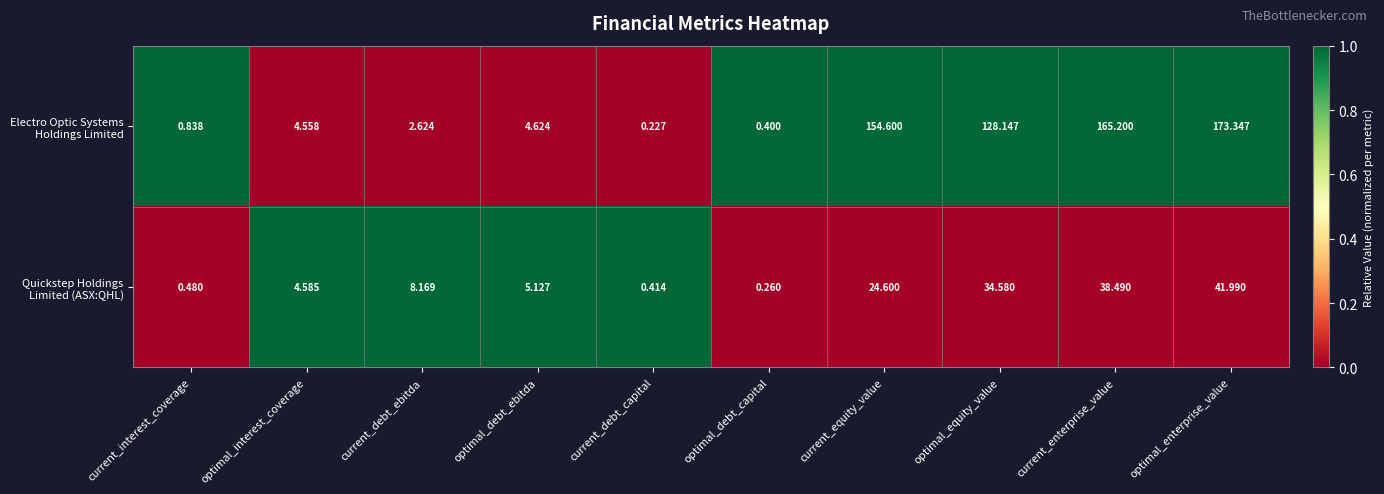

At which category is the sum across all series the highest?

optimal_enterprise_value